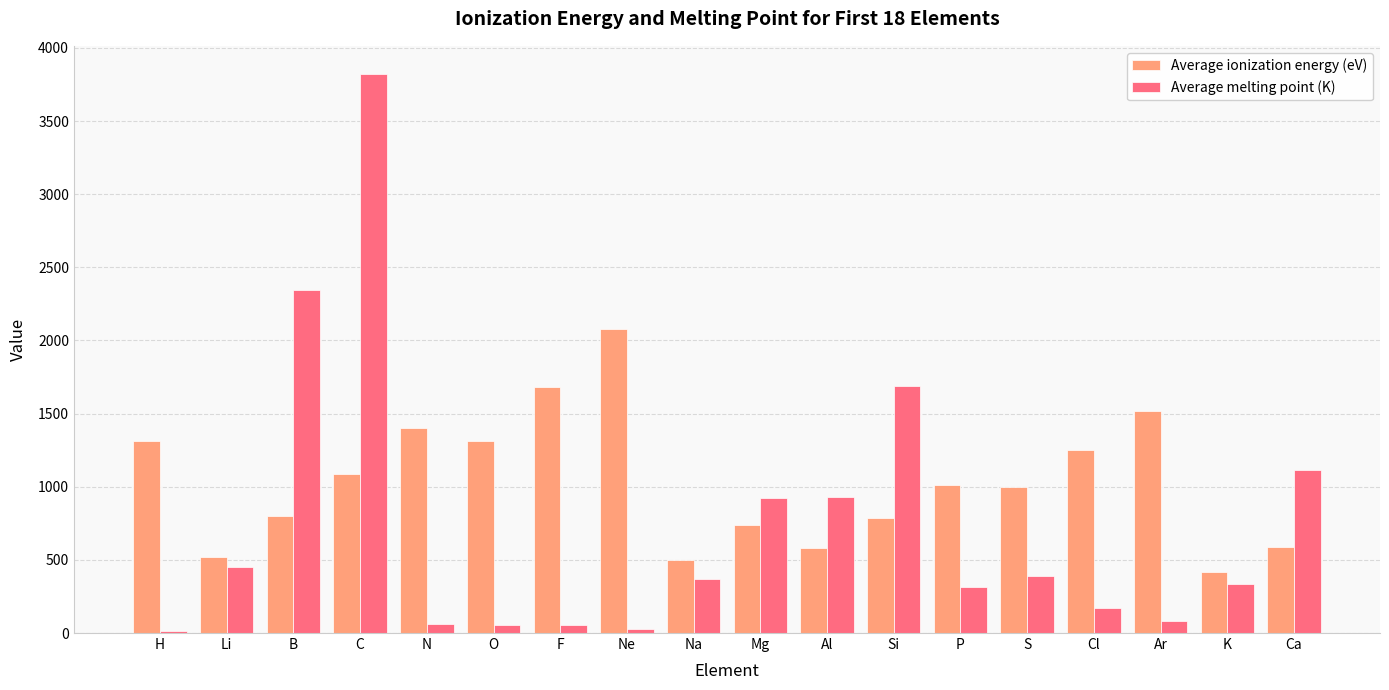

Rank the series by their maximum value, from highest to lowest.

Average melting point (K), Average ionization energy (eV)